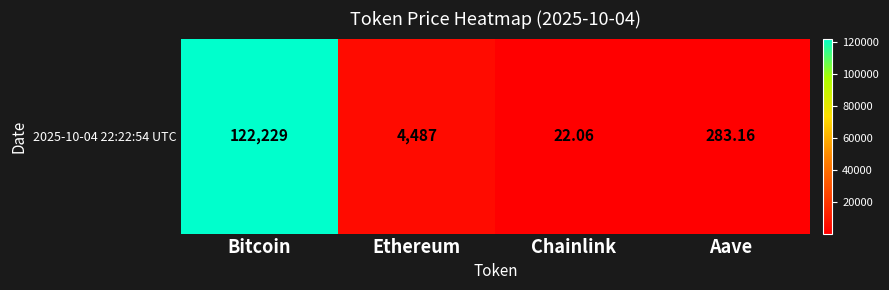

At which label is the value closest to 61125?

Ethereum